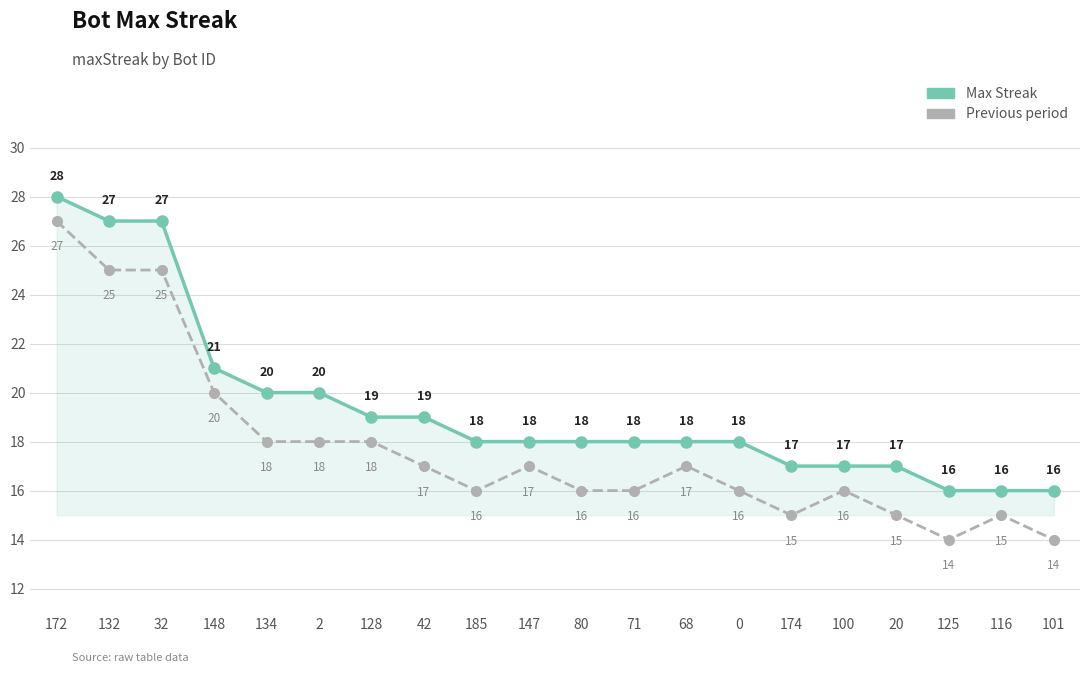

The Max Streak series shows 18 at 0. True or false?

True